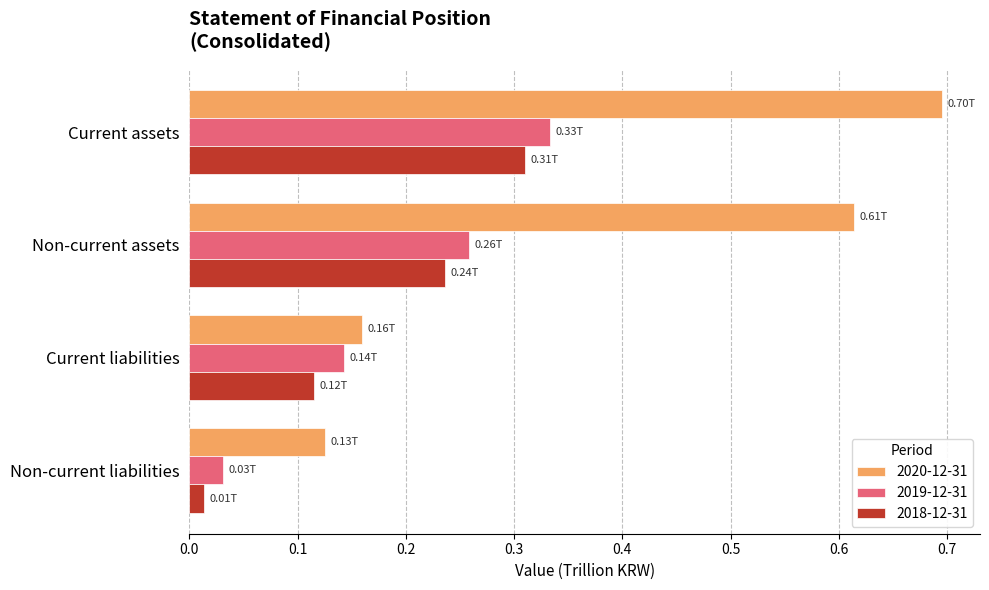

Which series changed the most between Non-current assets and Current liabilities?

2020-12-31